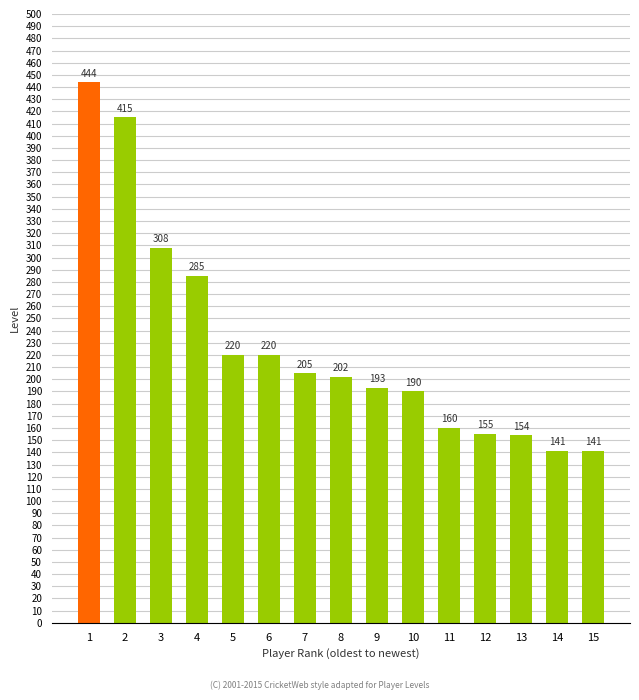

What is the difference between the second highest and minimum values?

274